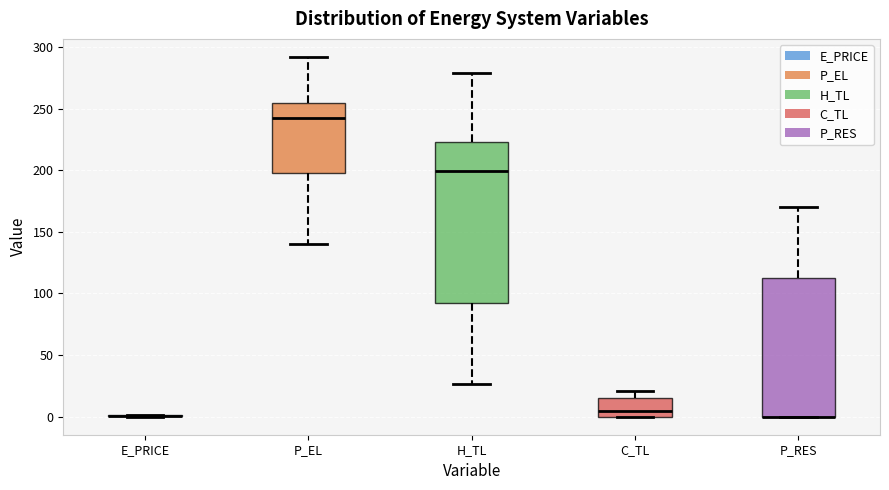

Which box is the tallest, from its lower edge to its upper edge?

H_TL